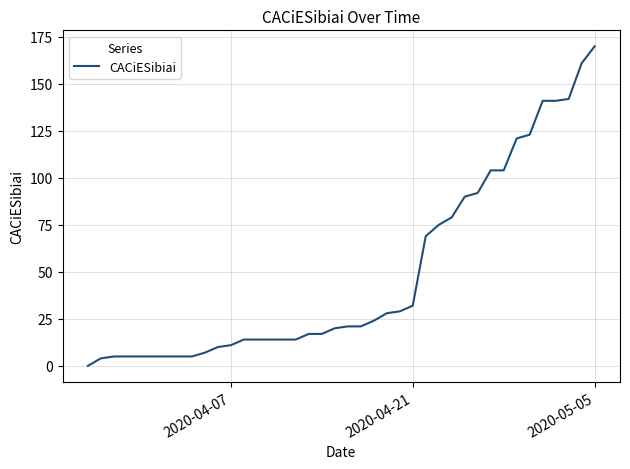

What is the greatest value displayed?

170